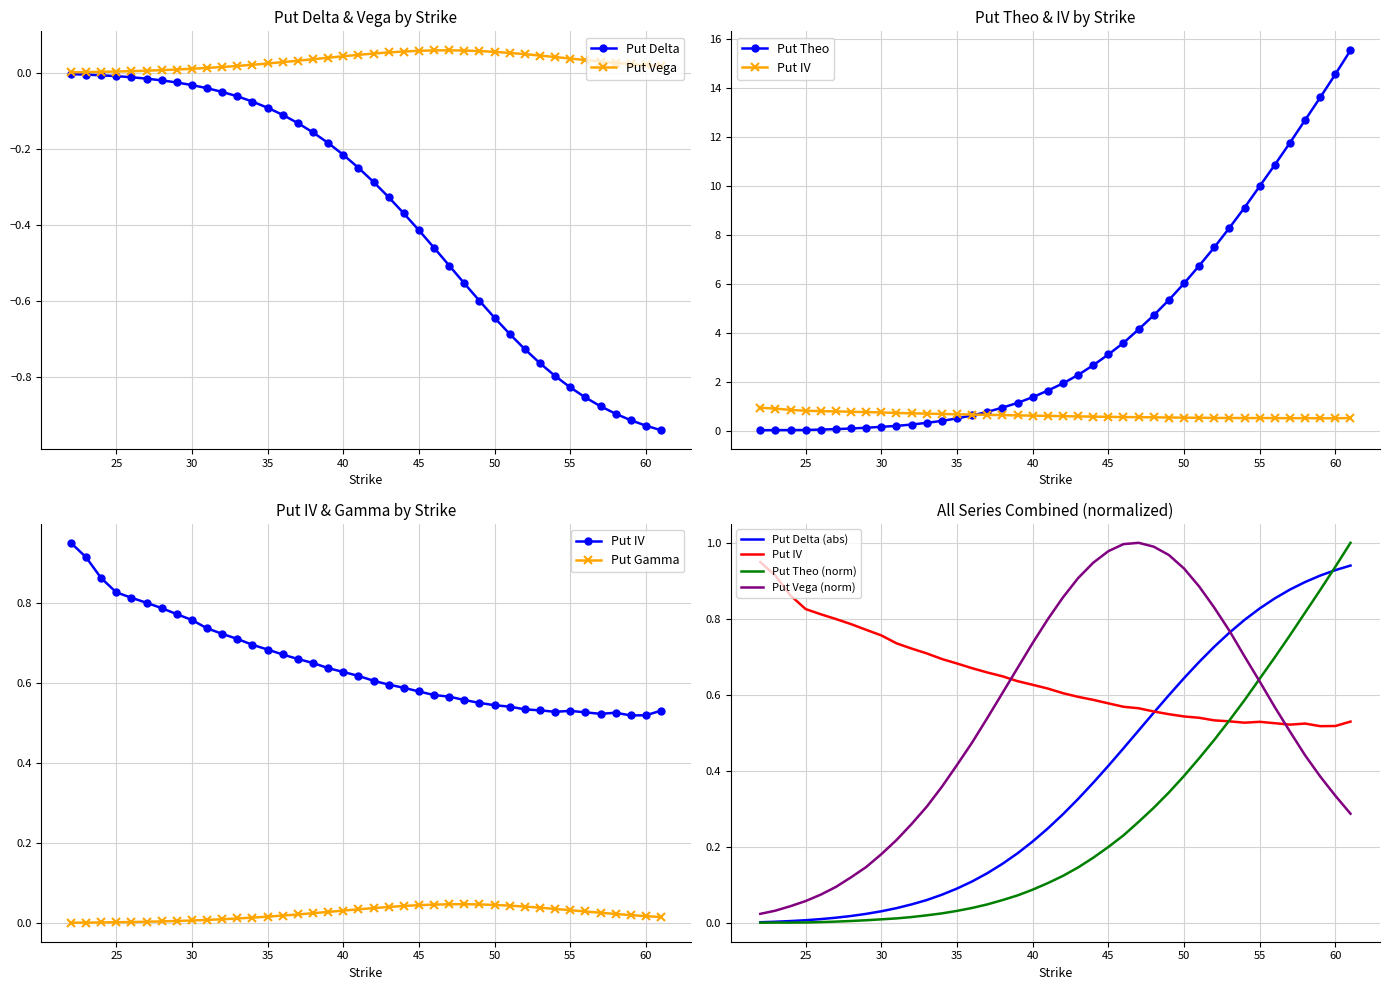

True or false: Call Theo and Call Vega intersect in this chart.

False